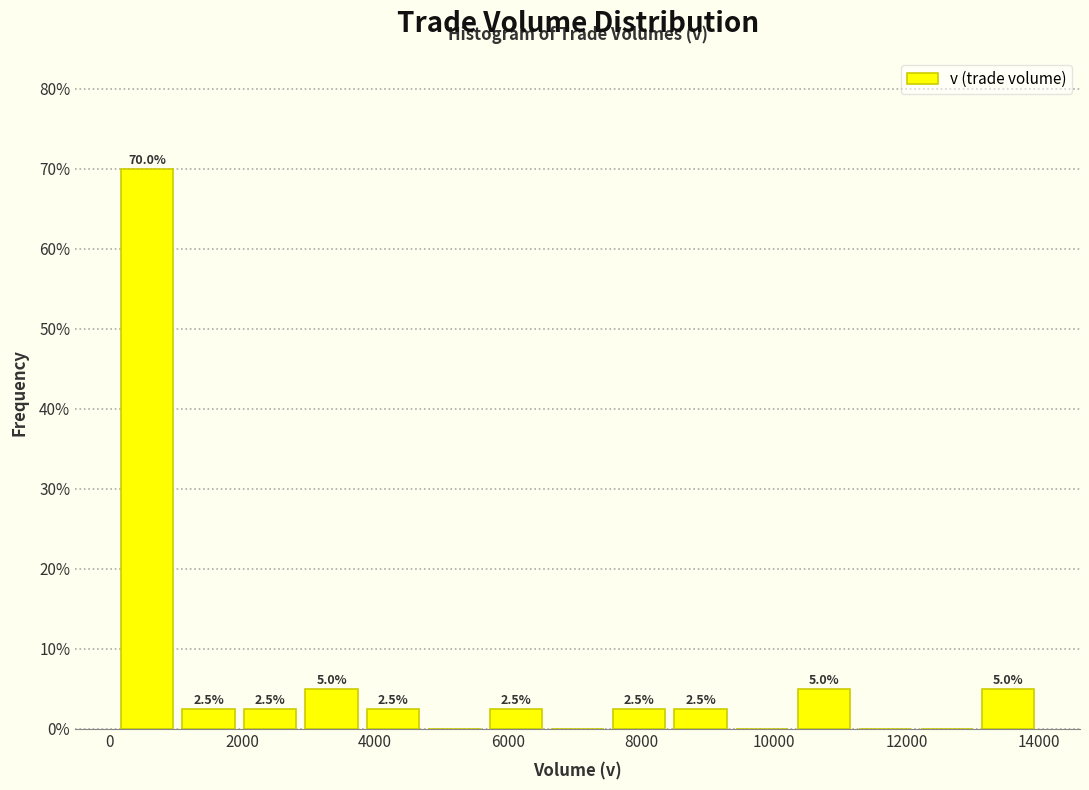

Which range on the x-axis has the tallest bar?

200 to 1000